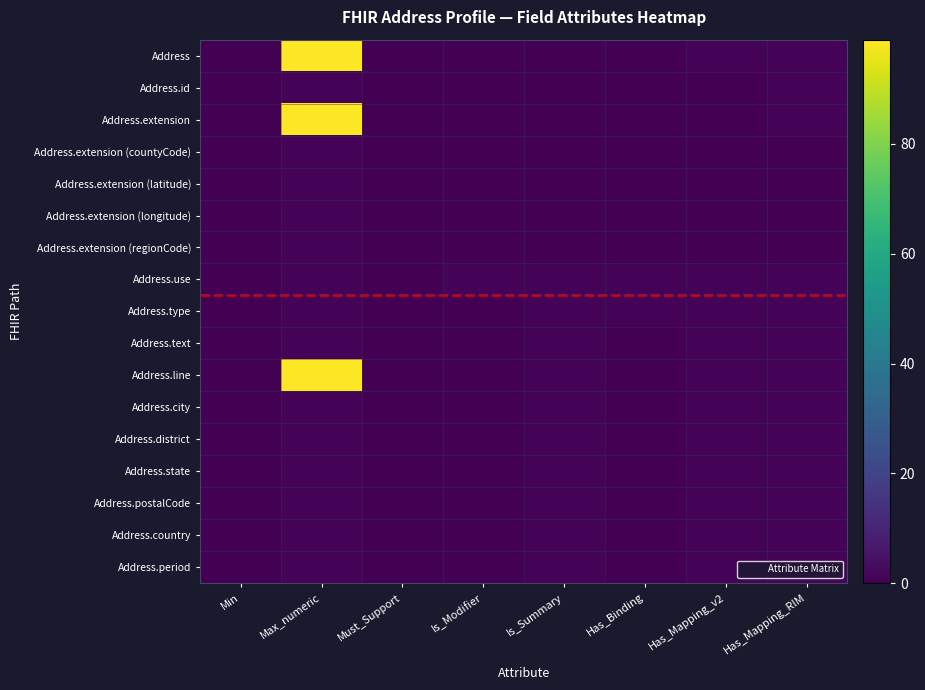

At how many categories does at least one series exceed 74?

1